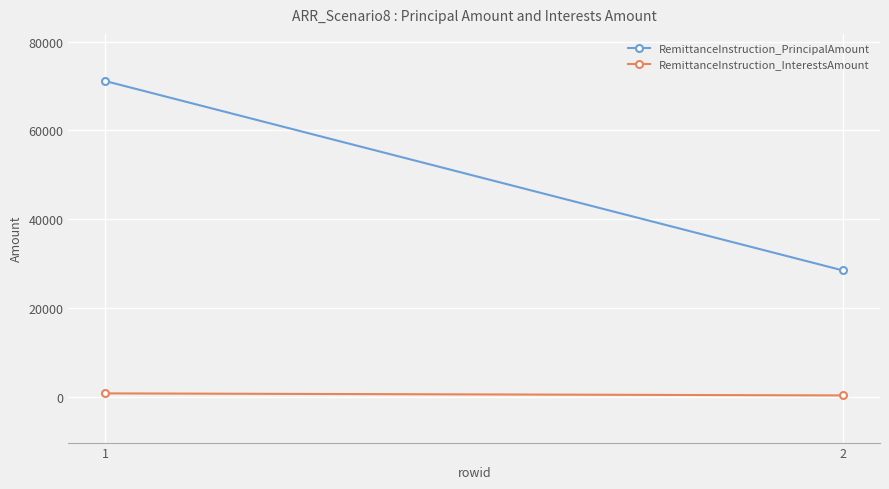

At which label does RemittanceInstruction_PrincipalAmount first exceed 71141?

1